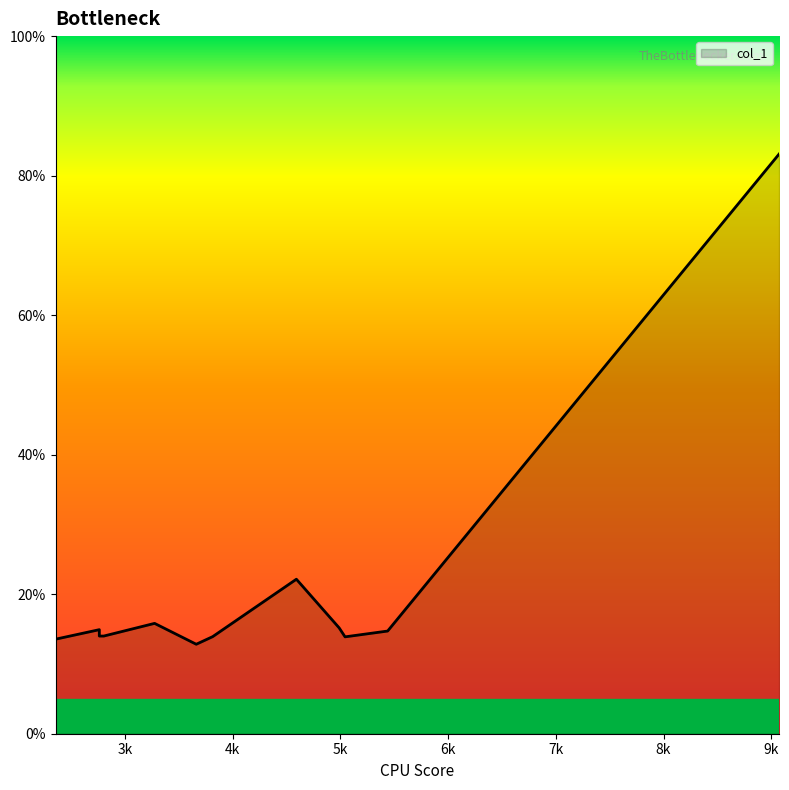

What is the sum of the values at 3273.94 and 2760.61?

30.7